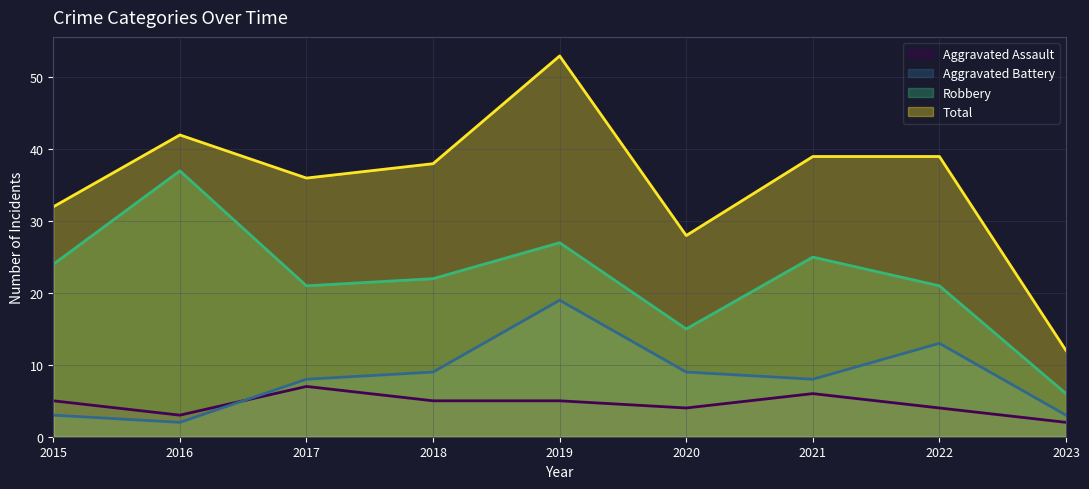

What is the value of the Aggravated Assault point at the 2nd from the left?

3